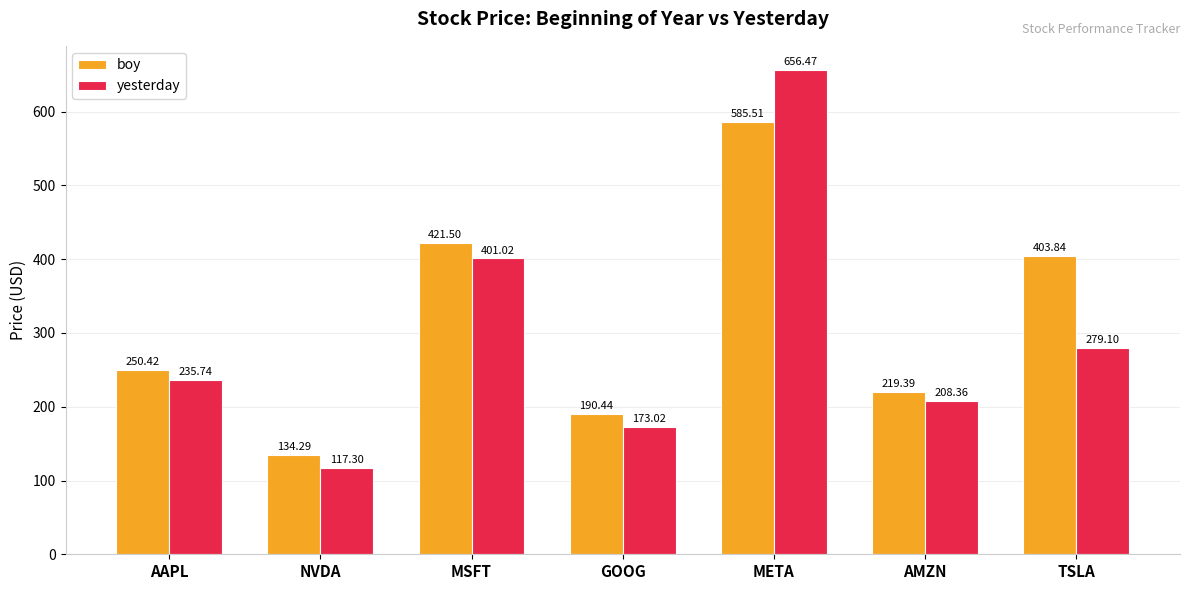

What is the label of the 2nd bar from the left?

NVDA